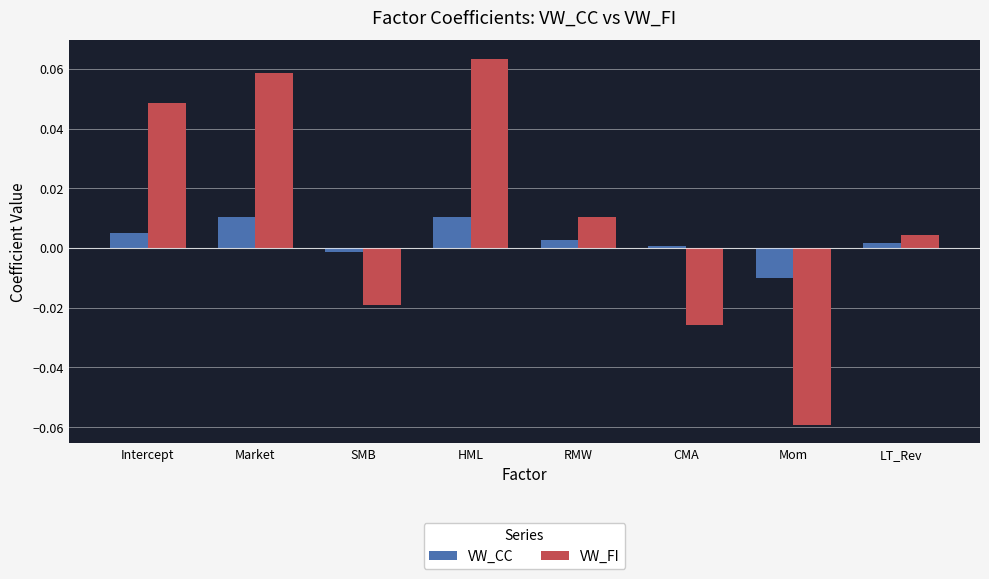

Where does the VW_CC series first go above 0?

Intercept